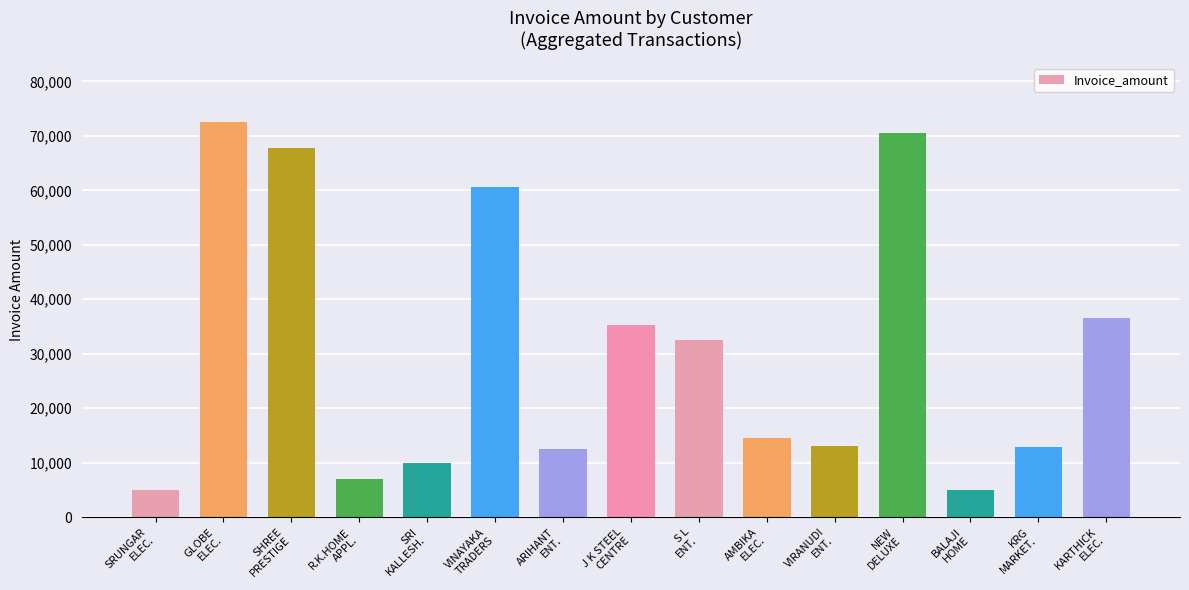

What is the average value?

30386